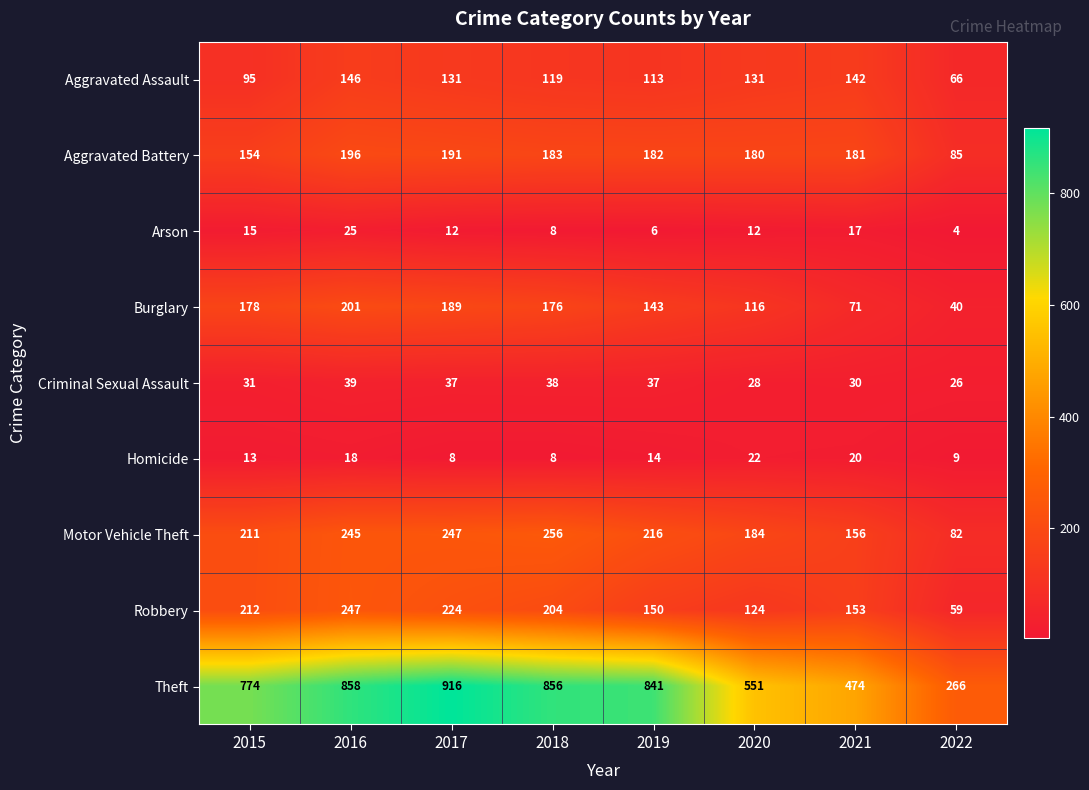

Is the value of Criminal Sexual Assault at 2015 greater than the value of Aggravated Assault at 2019?

No